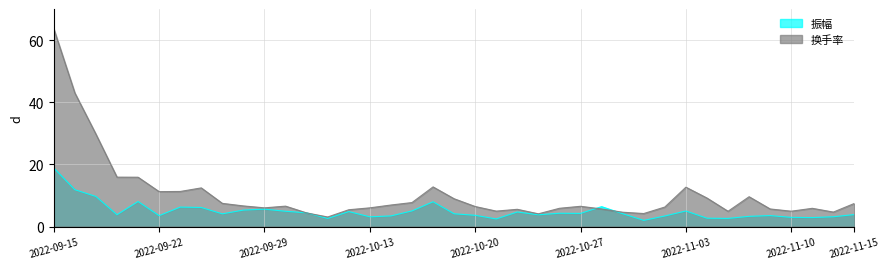

What is the sum of the 换手率 values at 2022-11-04 and 2022-09-23?

20.5